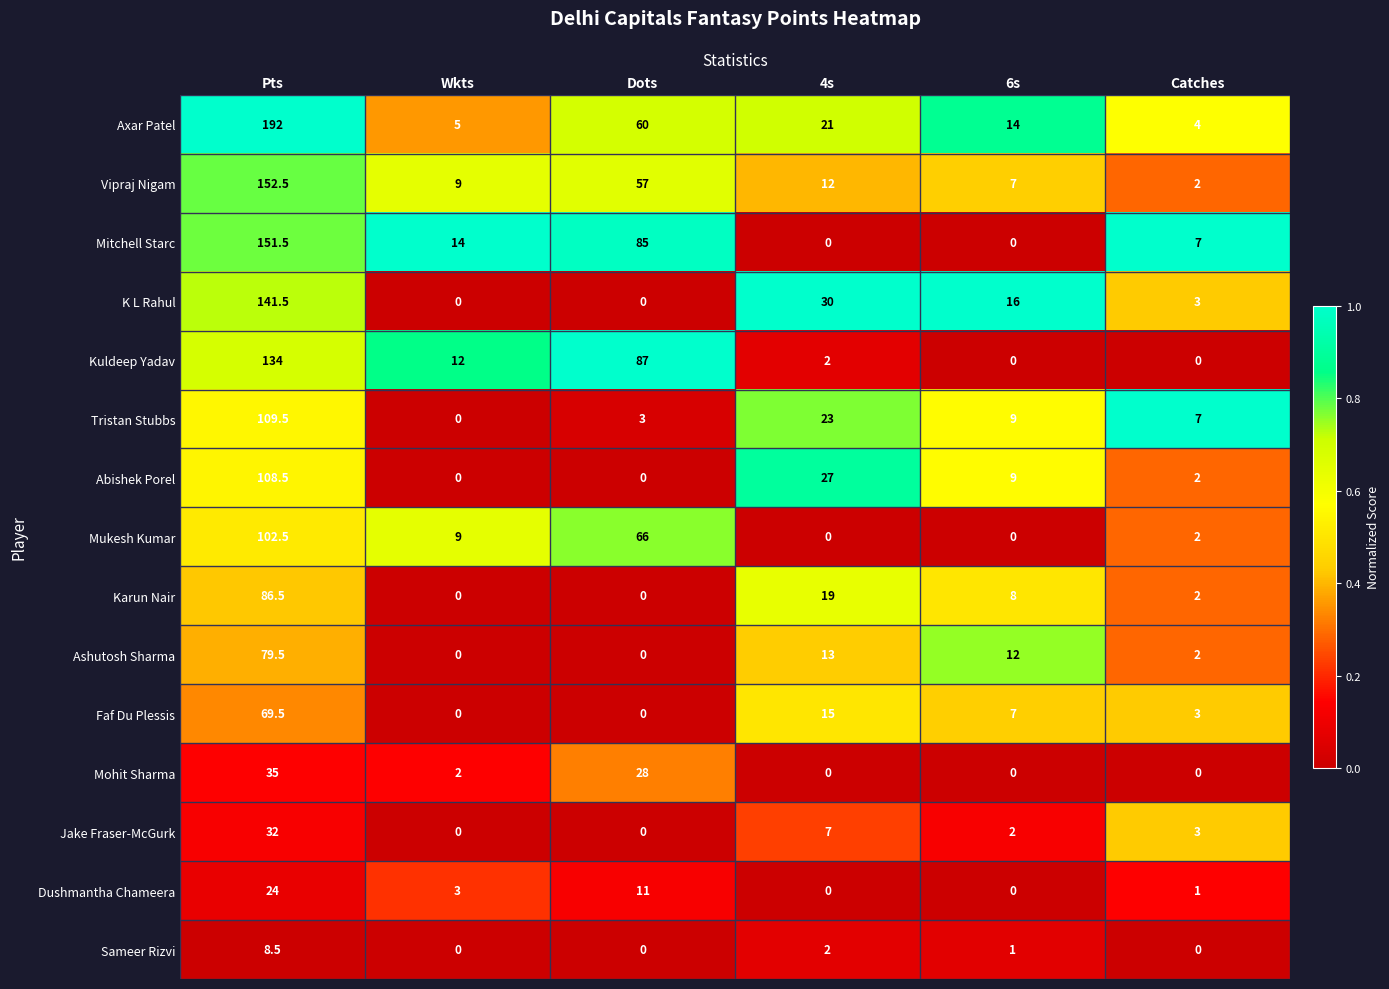

What is the average value of the Kuldeep Yadav series?

39.2